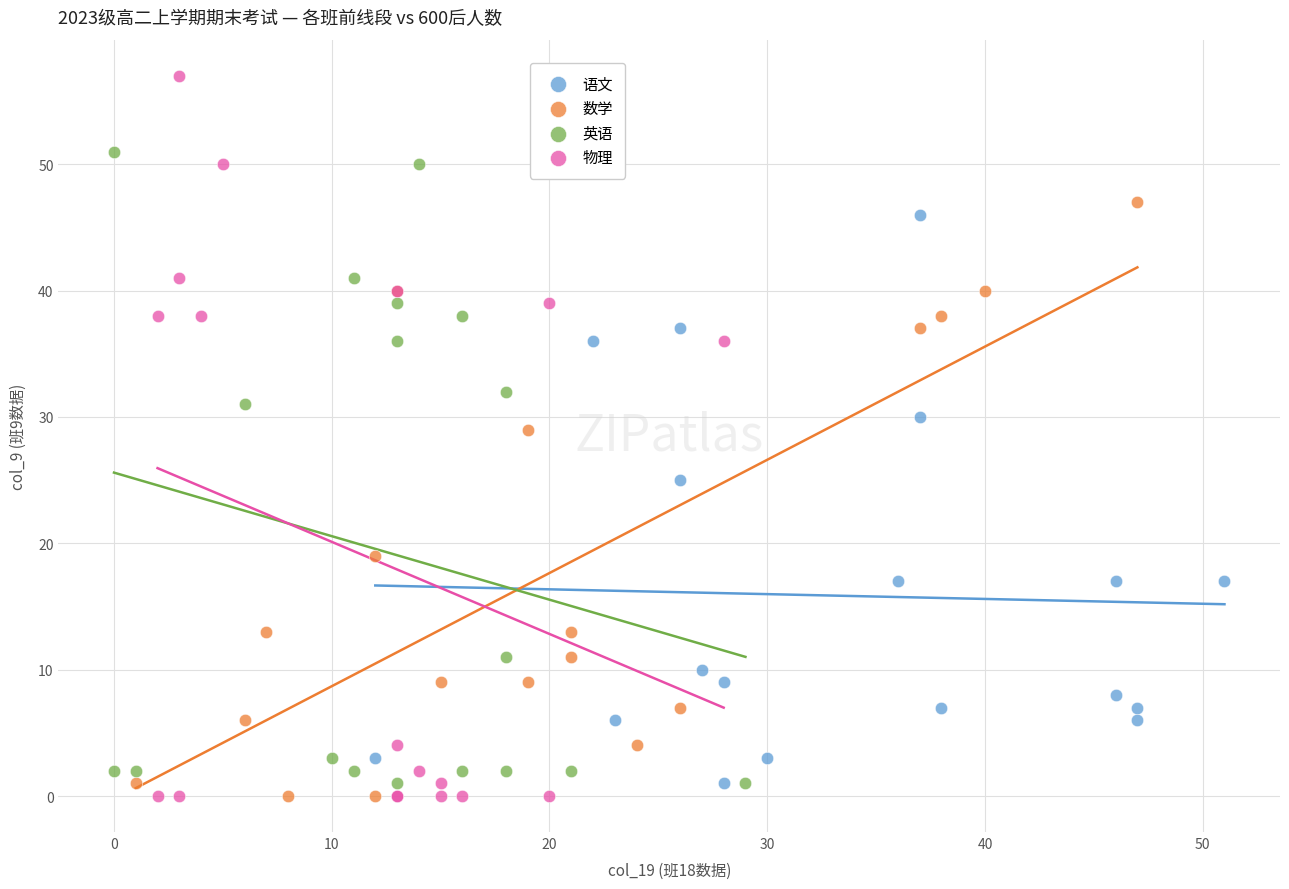

What are all the series names shown in the legend?

语文, 数学, 英语, 物理